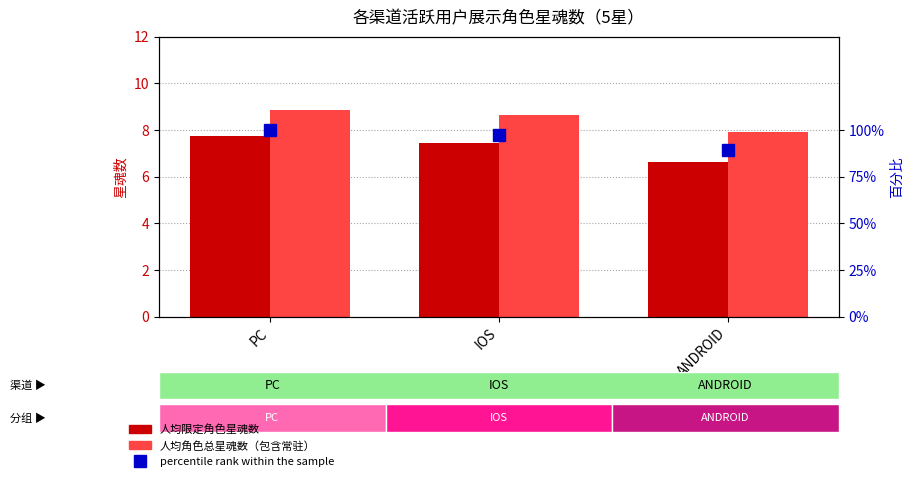

Is it true that 人均角色总星魂数（包含常驻） equals 8.9 at PC?

True